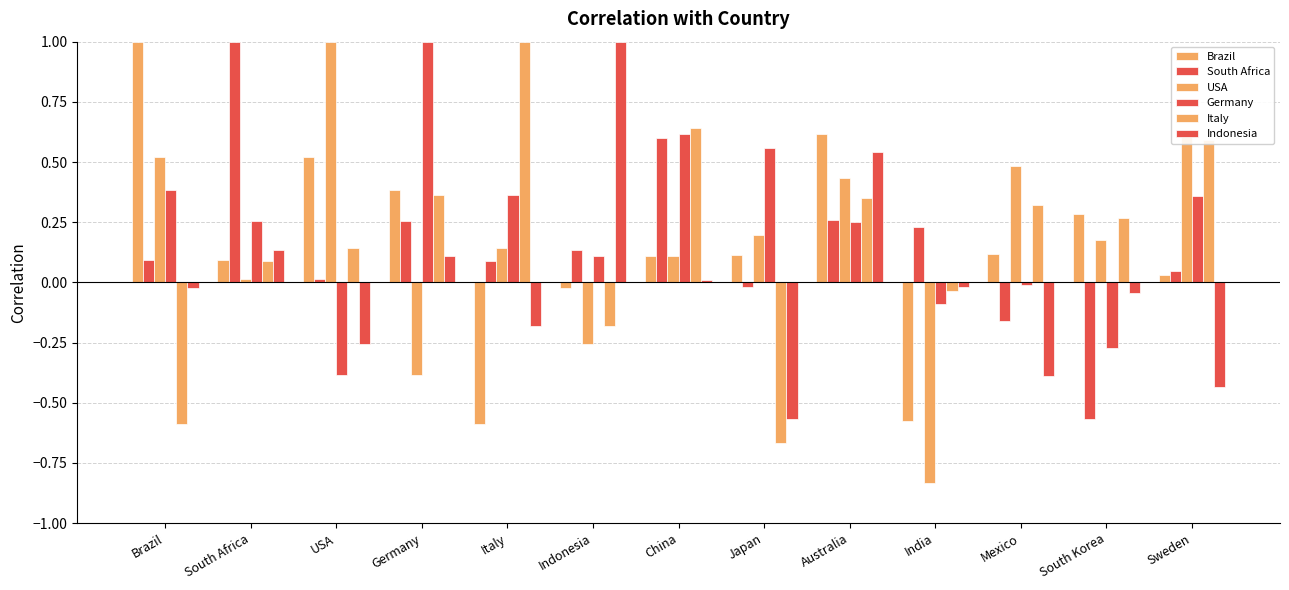

How many data points in Brazil are above 0?

10